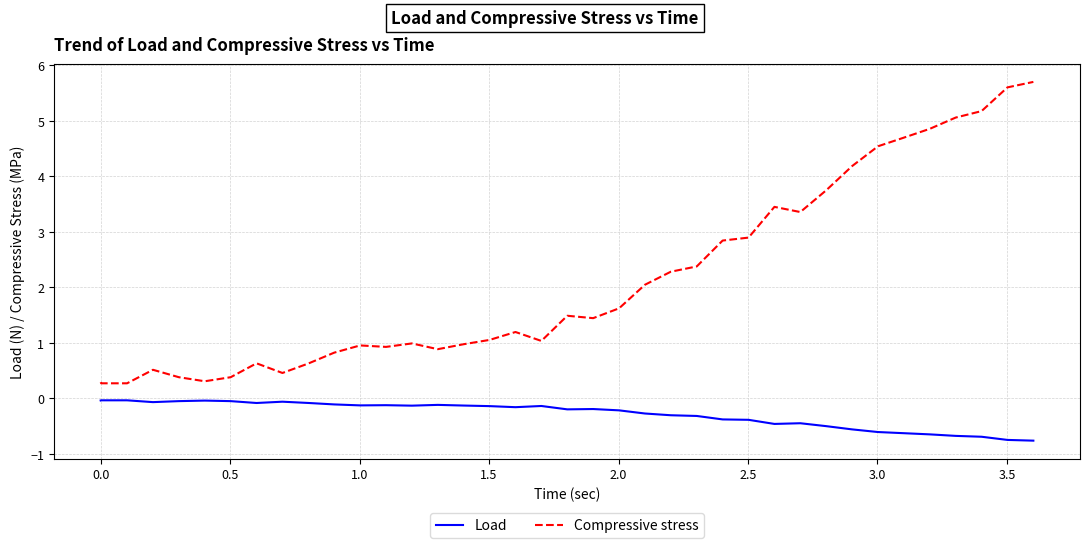

Which series has the largest total across all categories?

Compressive stress